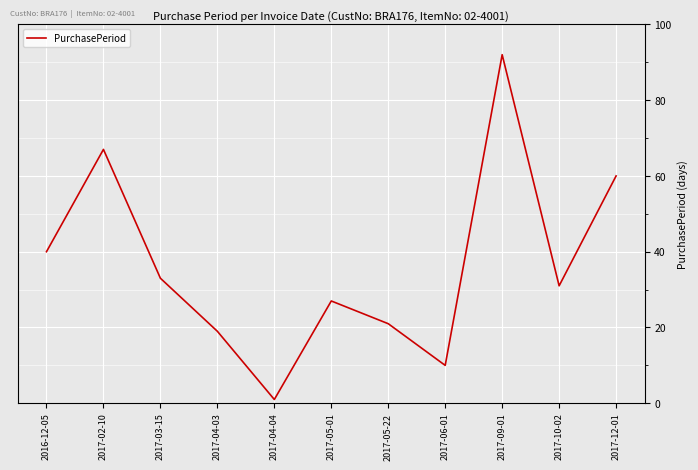

What is the change in value from 2017-05-01 to 2017-10-02?

+4